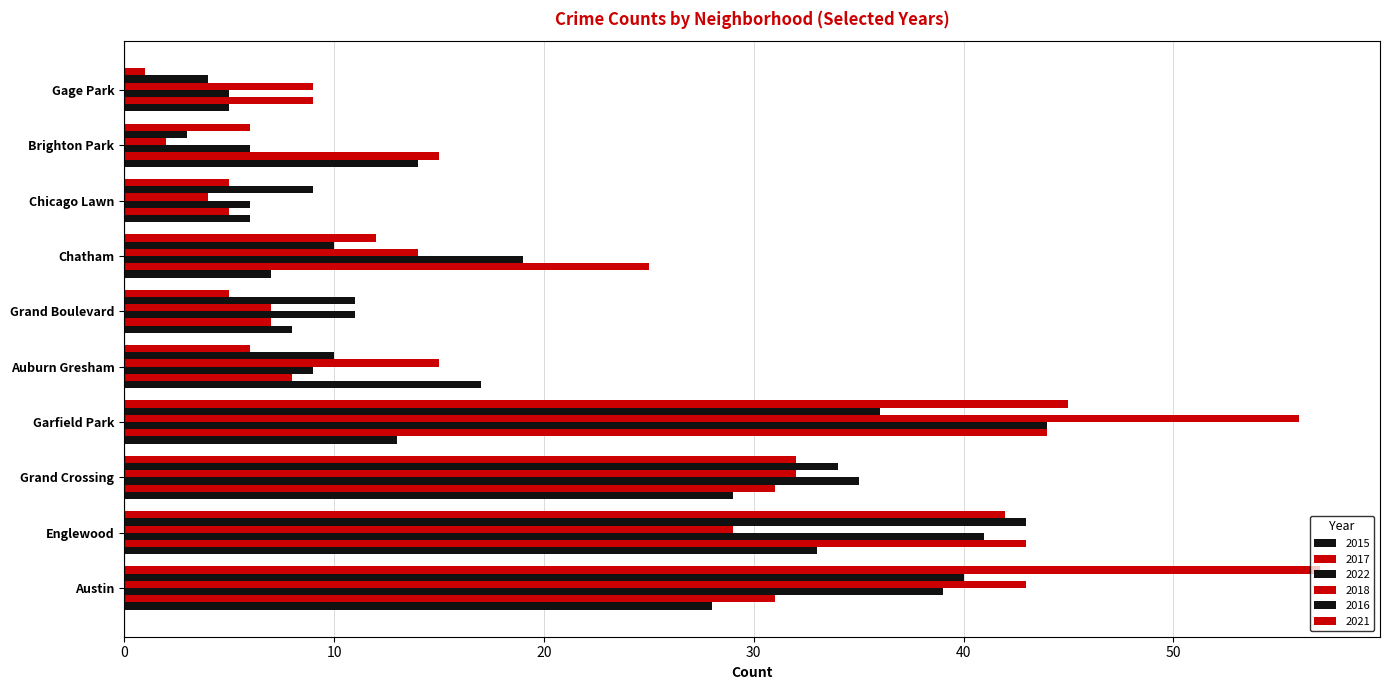

What is the maximum value shown in the chart?

57